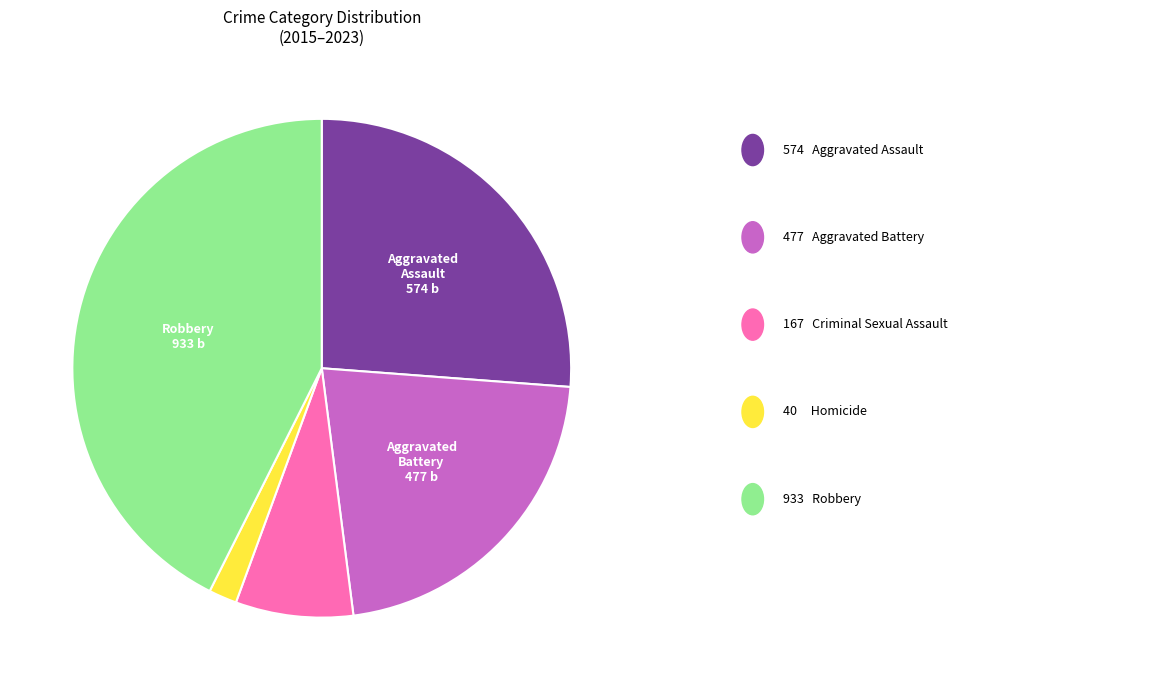

Is there a majority slice in this chart?

No